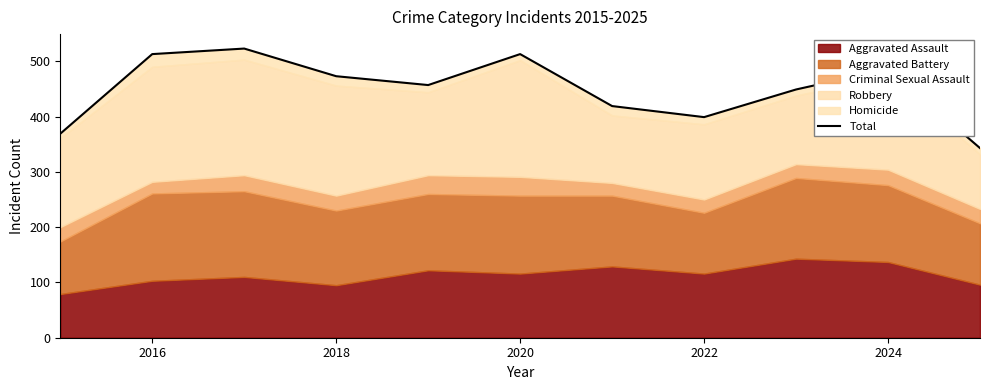

Reading left to right, extract all data points from this chart.

369	513	523	473	457	513	419	399	449	486	343